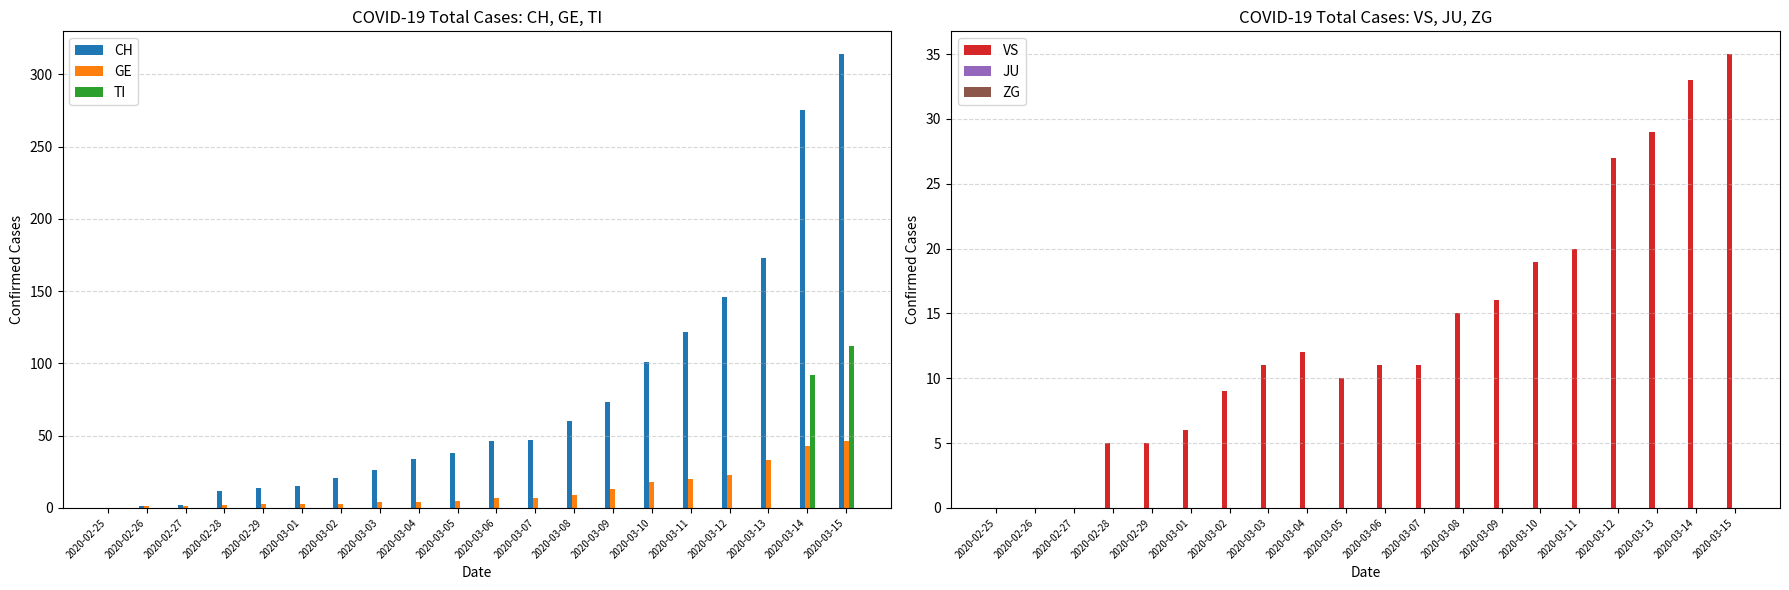

Where does the GE series first go above 7?

2020-03-08